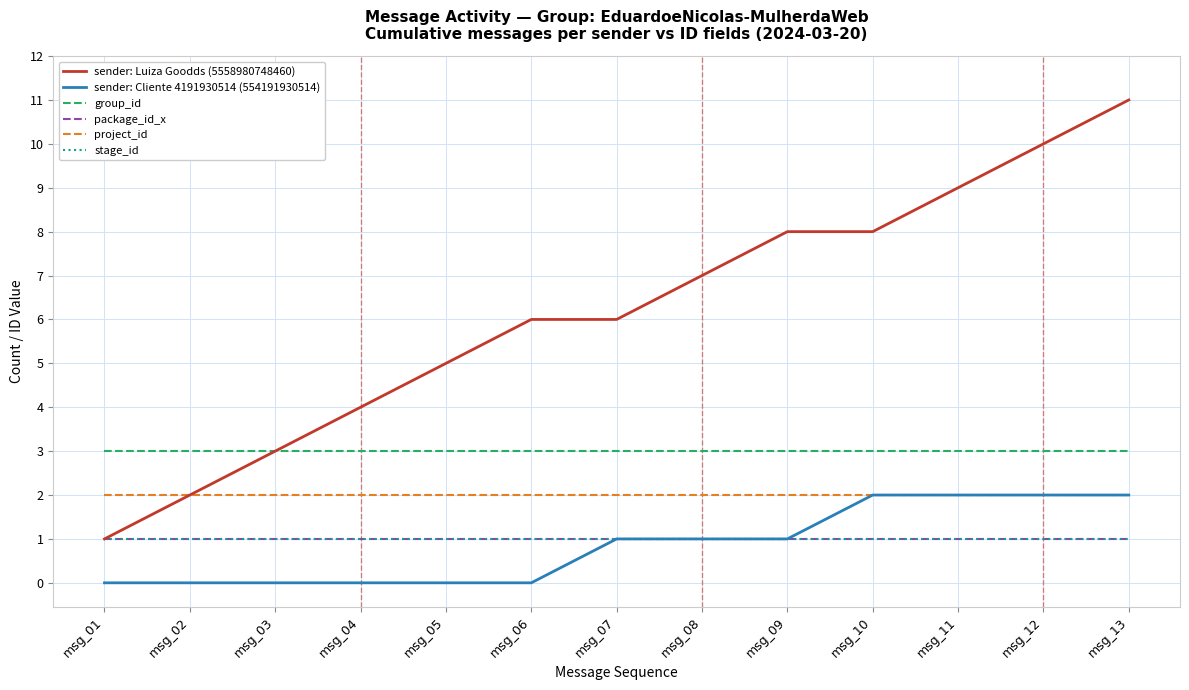

True or false: group_id and sender: Cliente 4191930514 (554191930514) cross at least once.

False